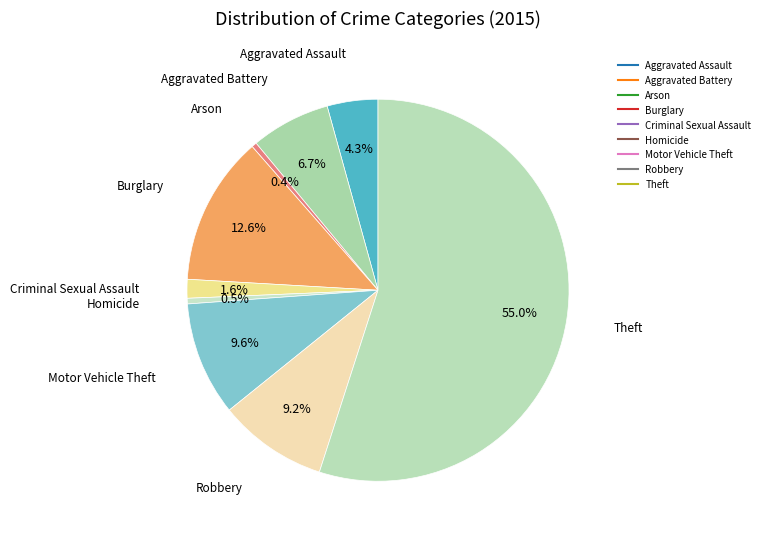

Between Aggravated Battery and Robbery, which is larger?

Robbery